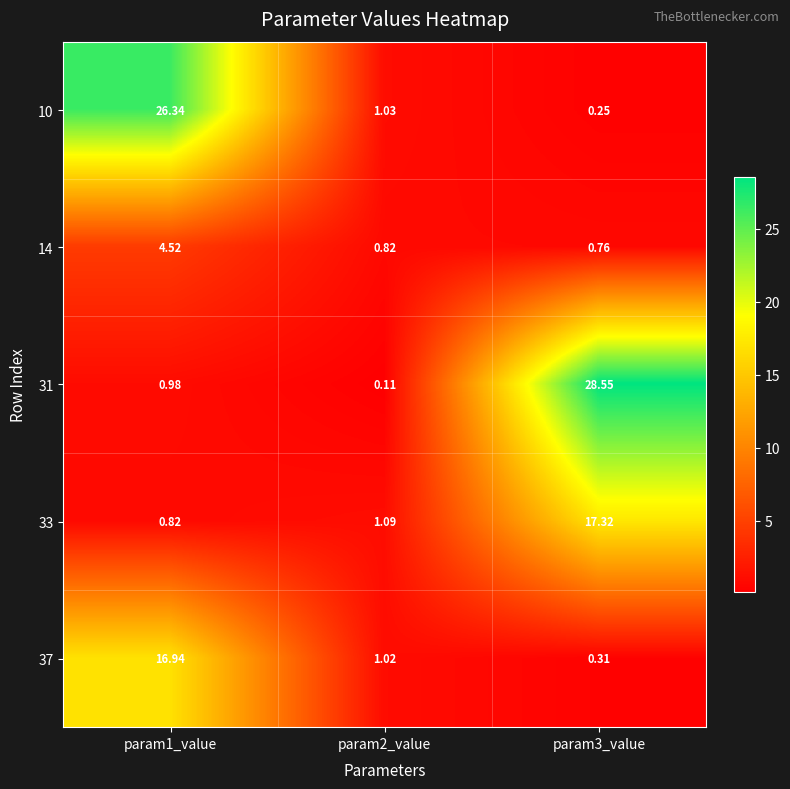

Is the value of 31 at param1_value greater than the value of 10 at param2_value?

No